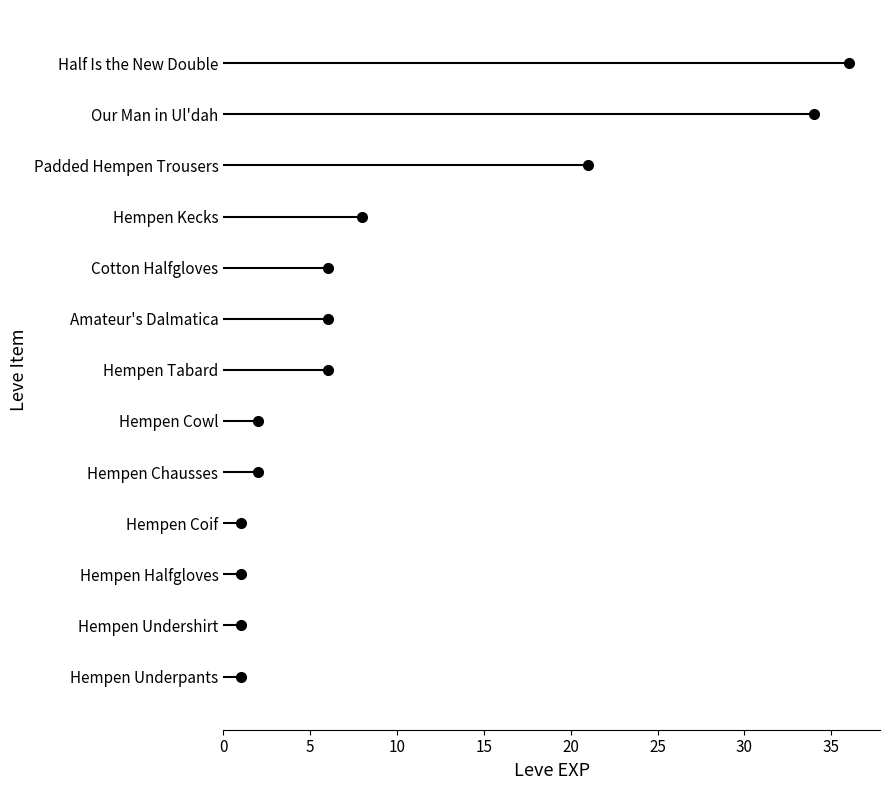

Where is the data nearest to the value 18?

Padded Hempen Trousers